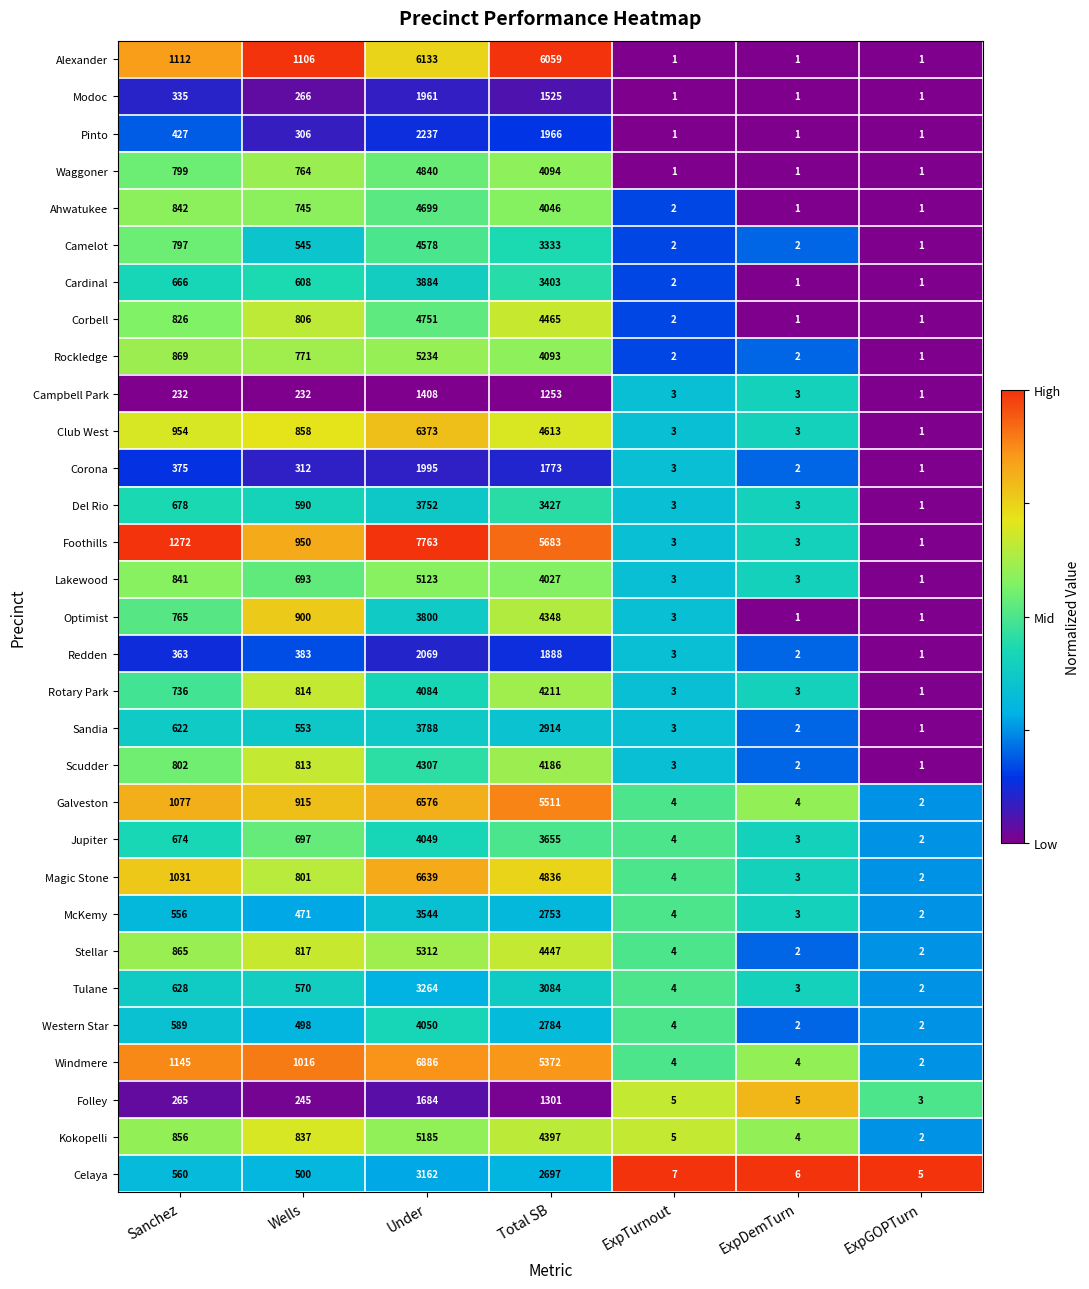

Rank the categories by Scudder value from lowest to highest.

ExpGOPTurn, ExpDemTurn, ExpTurnout, Sanchez, Wells, Total SB, Under